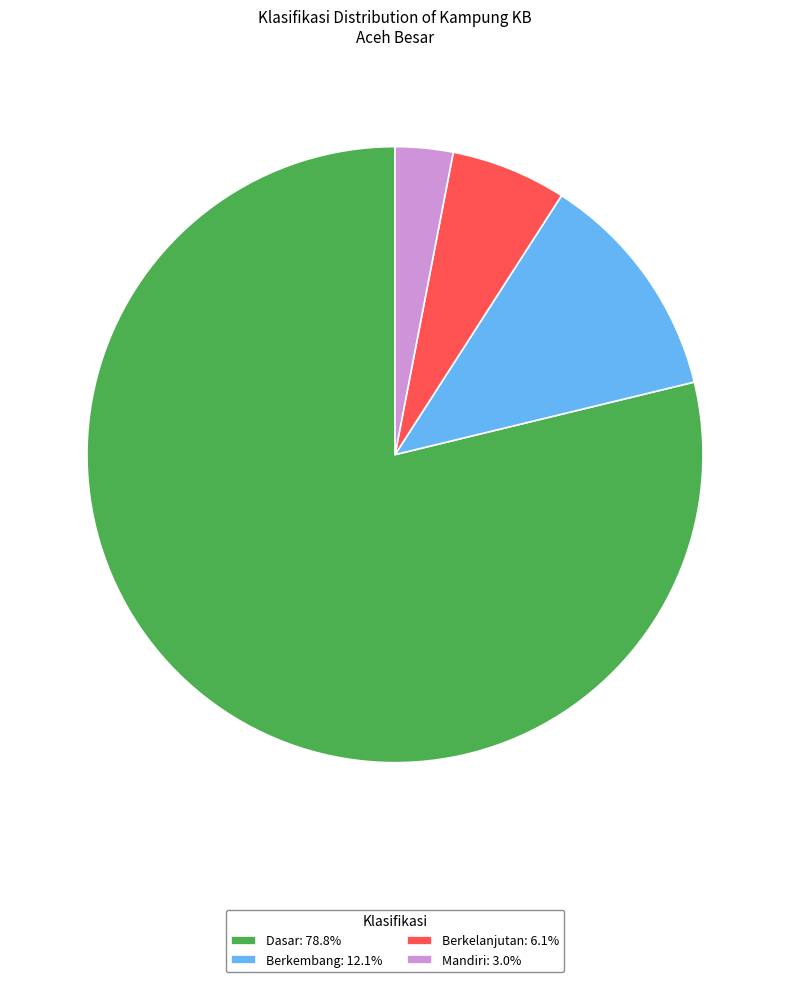

Count the number of slices in the pie.

4